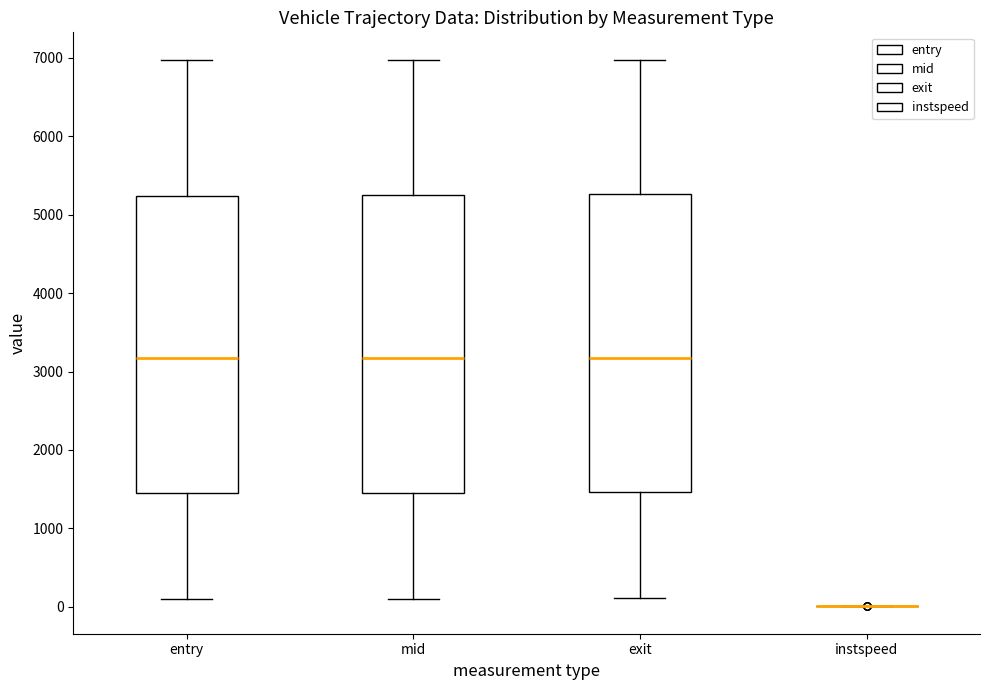

Reading left to right, read every box against the y-axis: the position of its median line, the range the box covers, and the ends of its whiskers. The values are not printed on the chart, so give them approximately, as read against the axis.

entry: median 3200, box 1500 to 5200, whiskers 100 to 7000
mid: median 3200, box 1500 to 5200, whiskers 100 to 7000
exit: median 3200, box 1500 to 5300, whiskers 100 to 7000
instspeed: box collapsed to a line at 0, whiskers 0 to 0